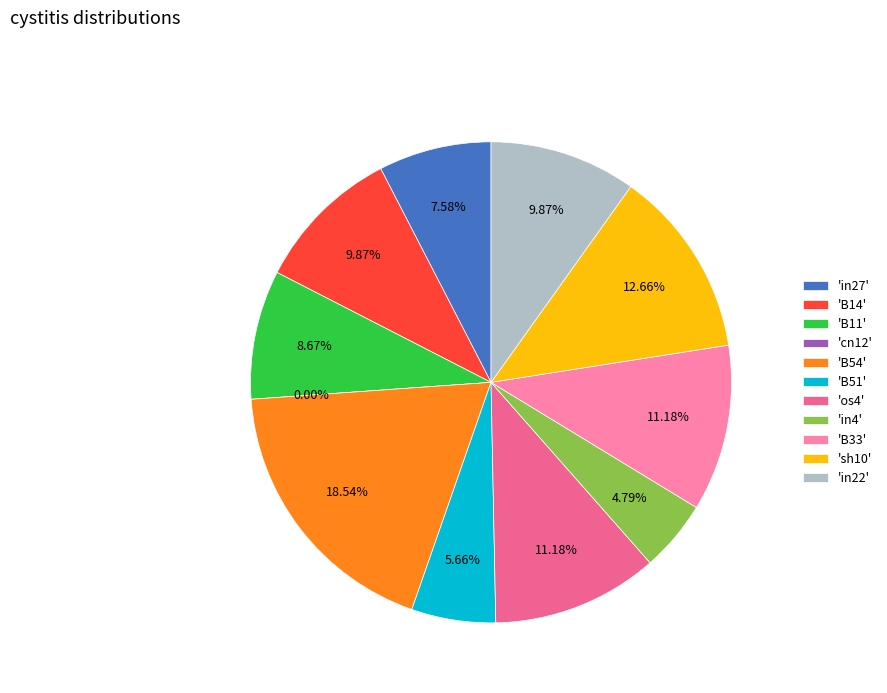

To the nearest percent, what is the difference between the largest and smallest slice percentages?

19%